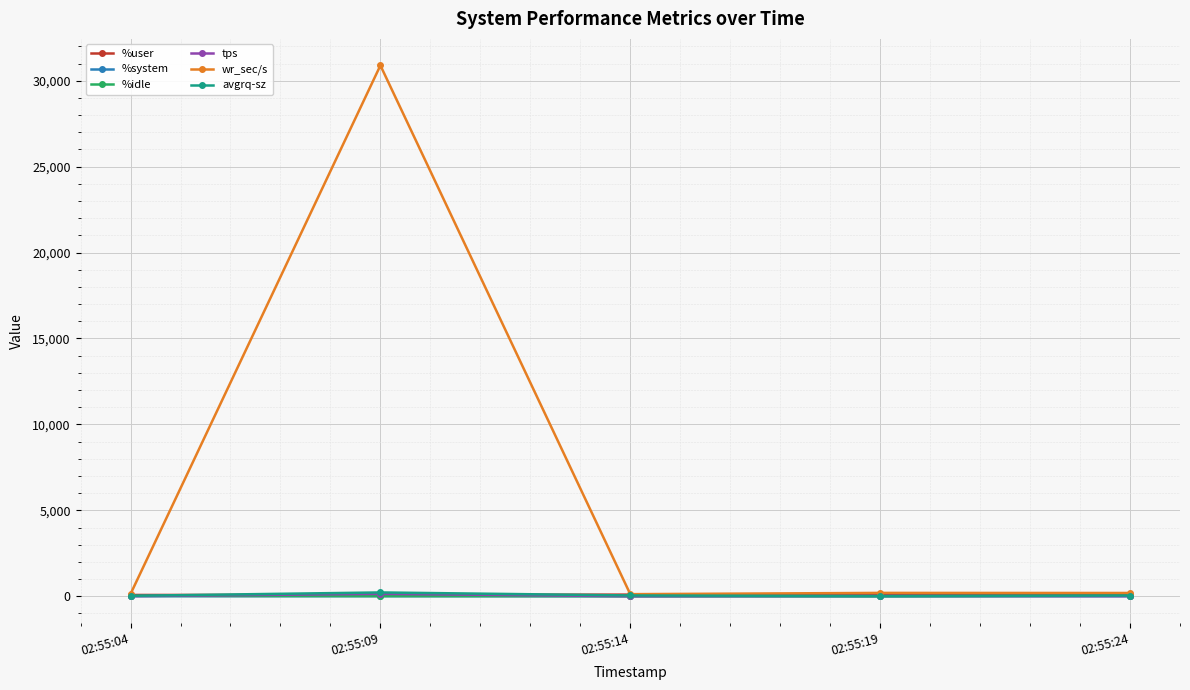

In %idle, how many points are lower than both neighbors (excluding endpoints)?

1